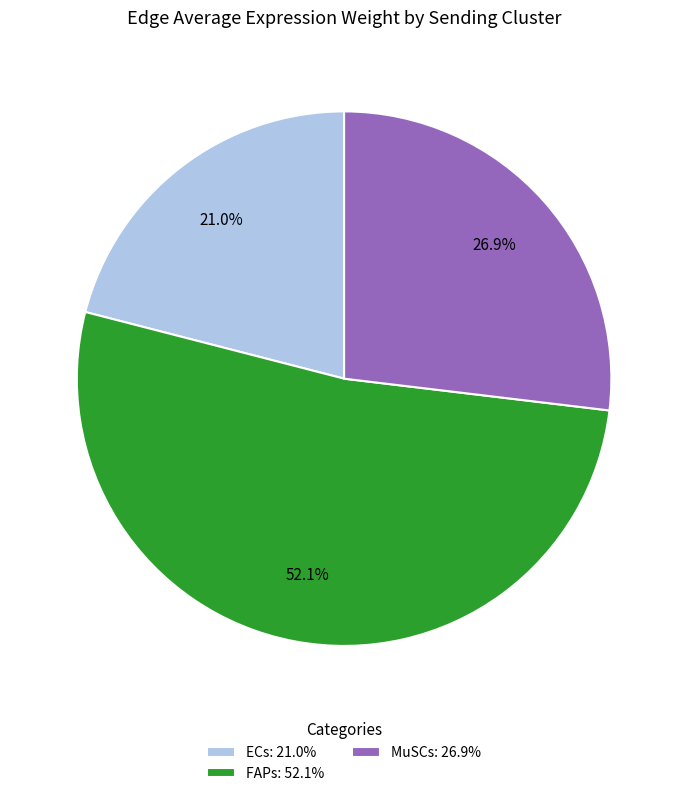

How many segments does this pie chart have?

3